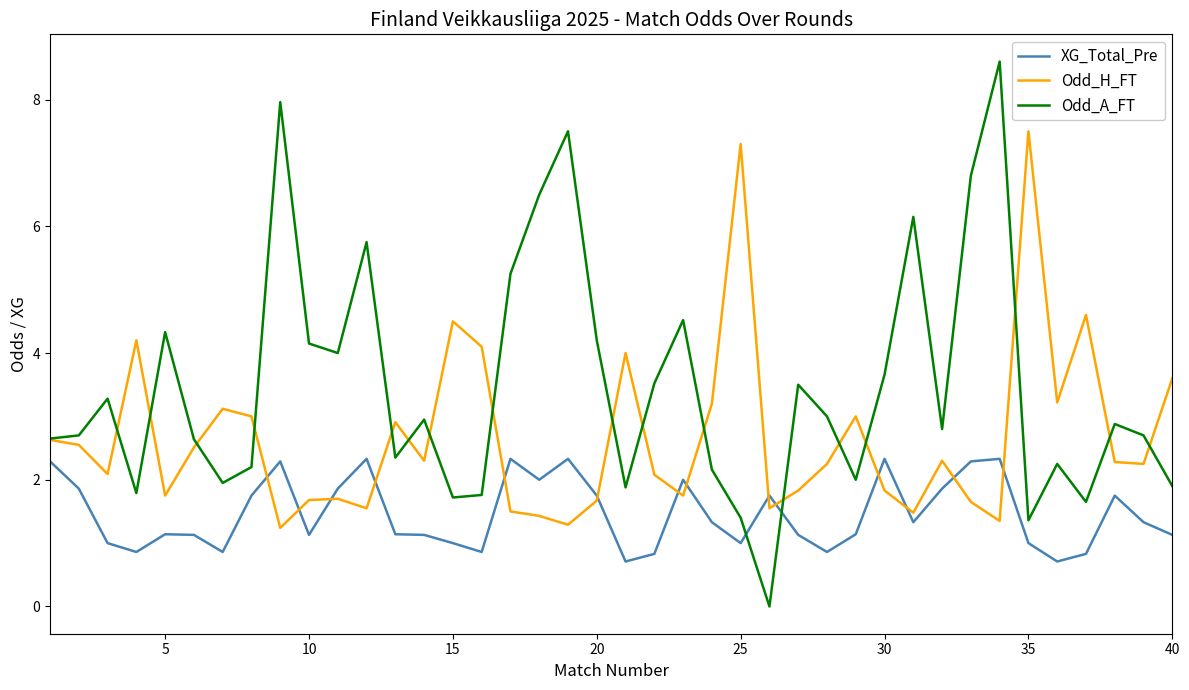

What is the maximum value shown in the chart?

8.6